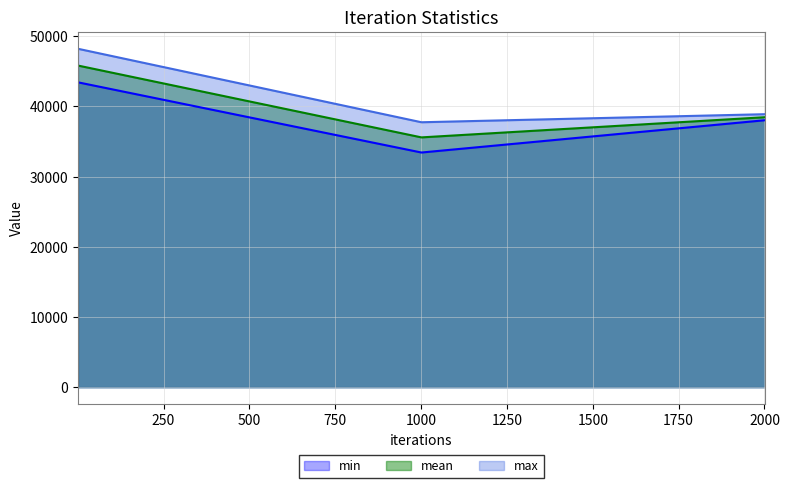

What is the difference between the min values at 1001 and 2001?

4598.7